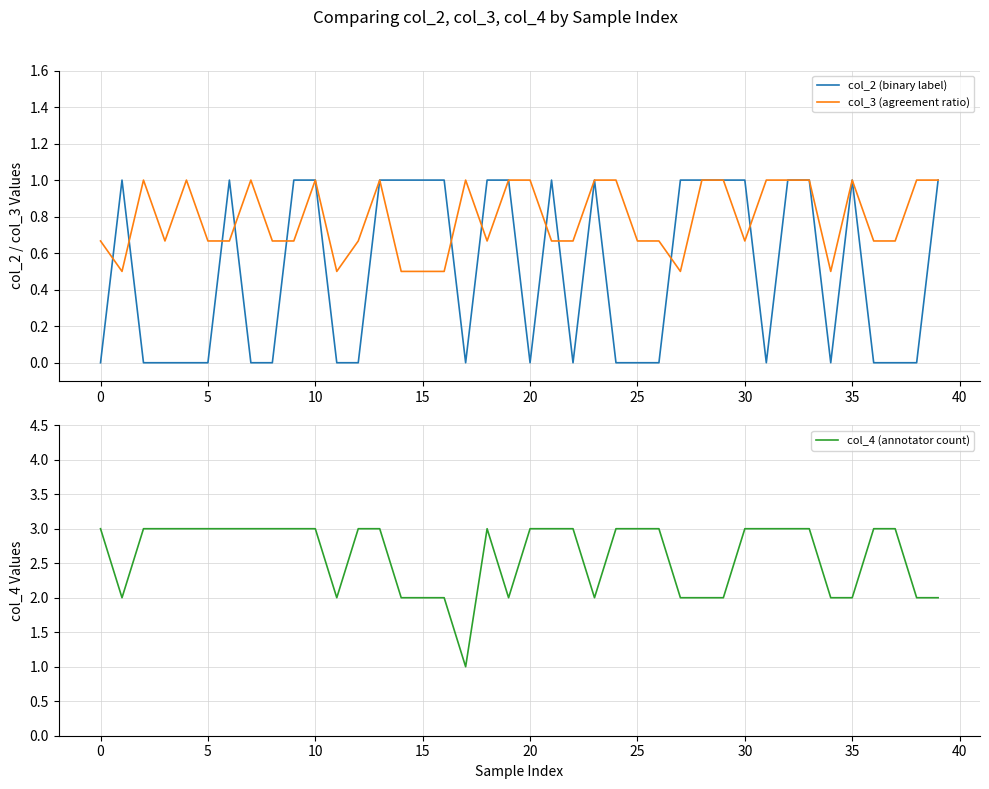

Reading left to right, transcribe all the data shown in this chart.

col_2 (binary label): 0.0	1.0	0.0	0.0	0.0	0.0	1.0	0.0	0.0	1.0	1.0	0.0	0.0	1.0	1.0	1.0	1.0	0.0	1.0	1.0	0.0	1.0	0.0	1.0	0.0	0.0	0.0	1.0	1.0	1.0	1.0	0.0	1.0	1.0	0.0	1.0	0.0	0.0	0.0	1.0
col_3 (agreement ratio): 0.7	0.5	1.0	0.7	1.0	0.7	0.7	1.0	0.7	0.7	1.0	0.5	0.7	1.0	0.5	0.5	0.5	1.0	0.7	1.0	1.0	0.7	0.7	1.0	1.0	0.7	0.7	0.5	1.0	1.0	0.7	1.0	1.0	1.0	0.5	1.0	0.7	0.7	1.0	1.0
col_4 (annotator count): 3.0	2.0	3.0	3.0	3.0	3.0	3.0	3.0	3.0	3.0	3.0	2.0	3.0	3.0	2.0	2.0	2.0	1.0	3.0	2.0	3.0	3.0	3.0	2.0	3.0	3.0	3.0	2.0	2.0	2.0	3.0	3.0	3.0	3.0	2.0	2.0	3.0	3.0	2.0	2.0